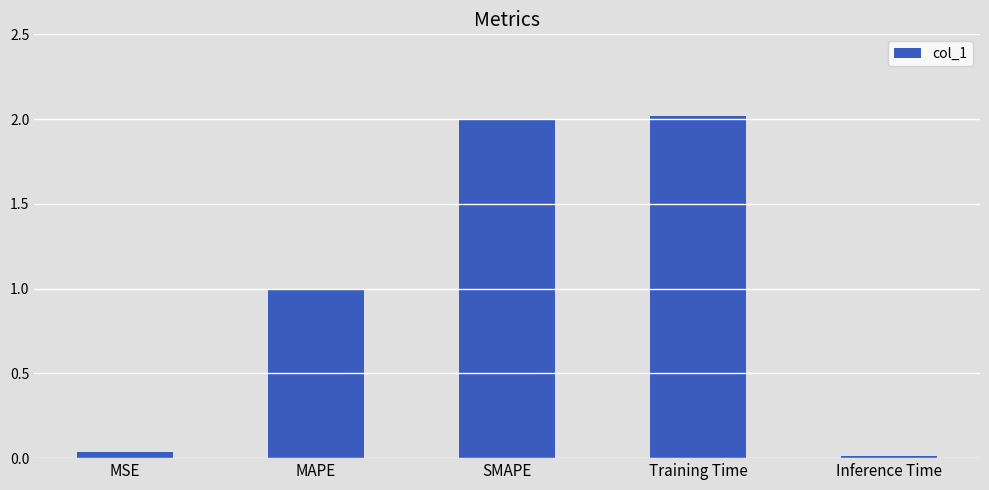

How many bars are there in total?

5